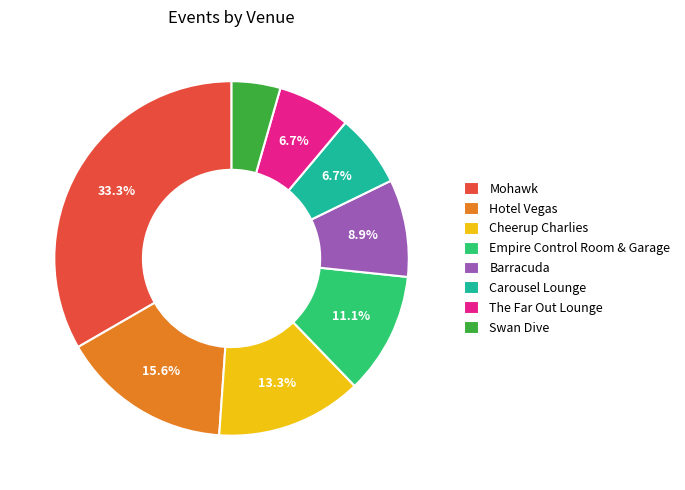

What is the largest slice in the pie chart?

Mohawk